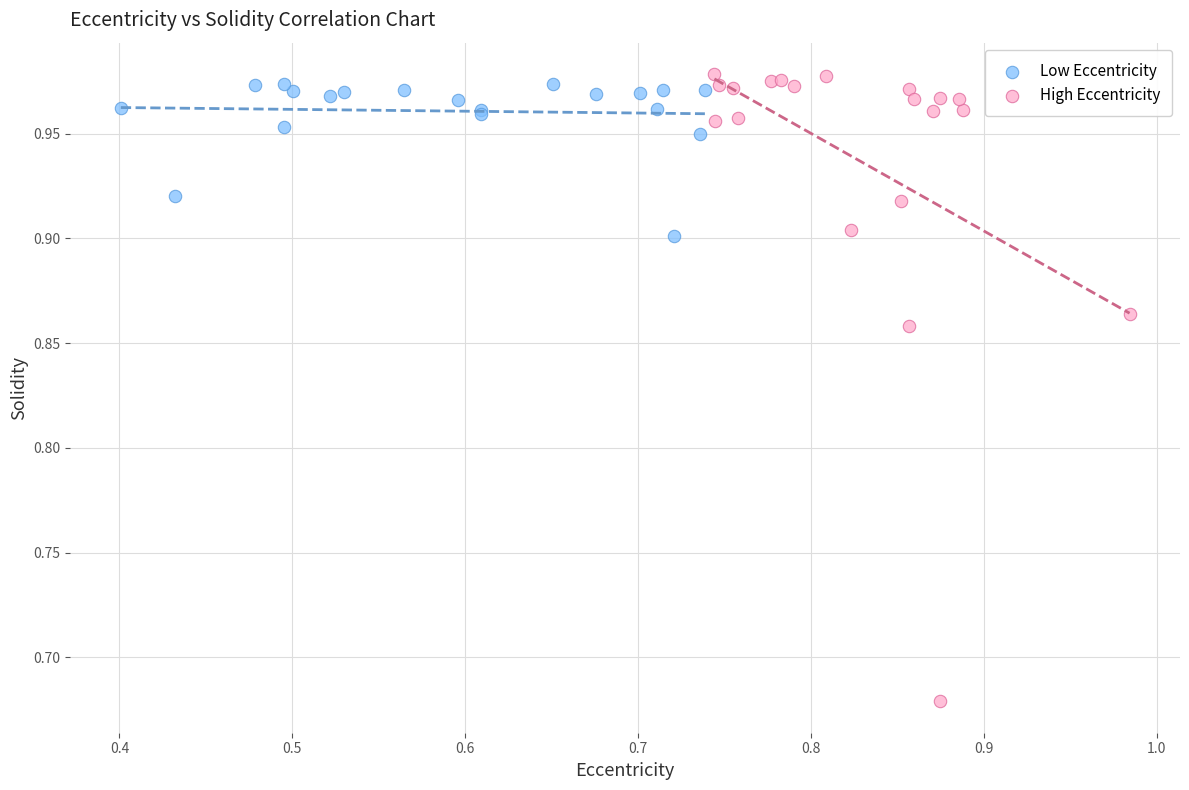

Which series has the largest Y range (max minus min)?

High Eccentricity